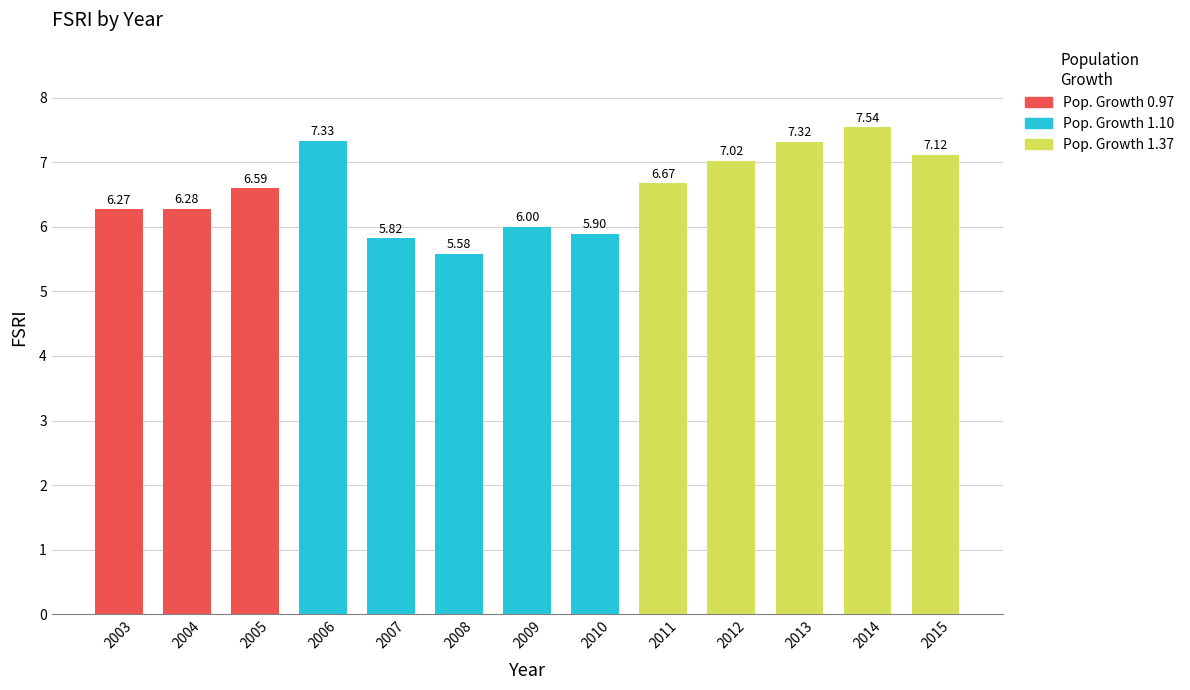

Rank the categories by value from lowest to highest.

2008, 2007, 2010, 2009, 2003, 2004, 2005, 2011, 2012, 2015, 2013, 2006, 2014